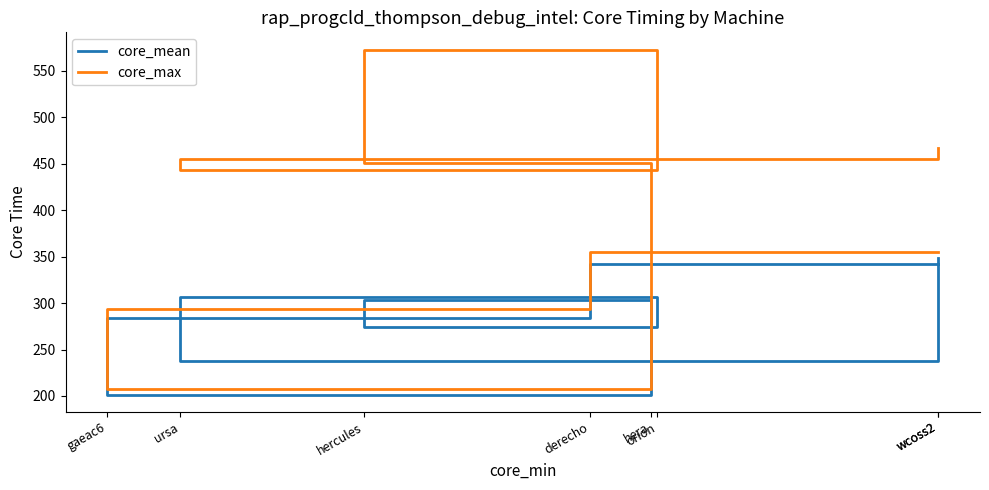

At which category does core_mean reach its first local peak?

hera